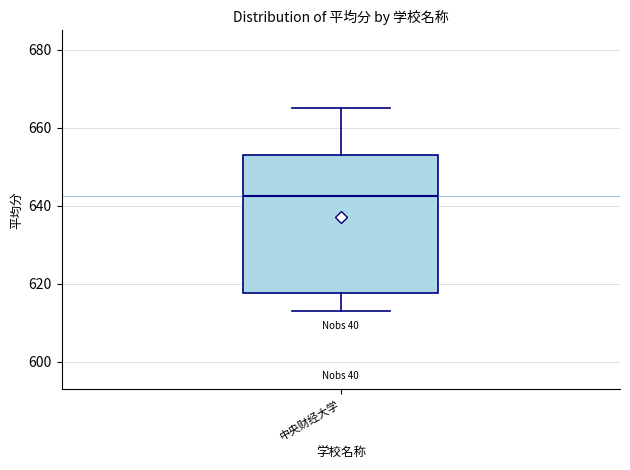

Transcribe this box plot: give where the median line is, the range the box spans, and where the two whiskers end, as read against the y-axis. The values are not printed on the chart, so give them approximately, as read against the axis.

median 642, box 618 to 654, whiskers 614 to 666